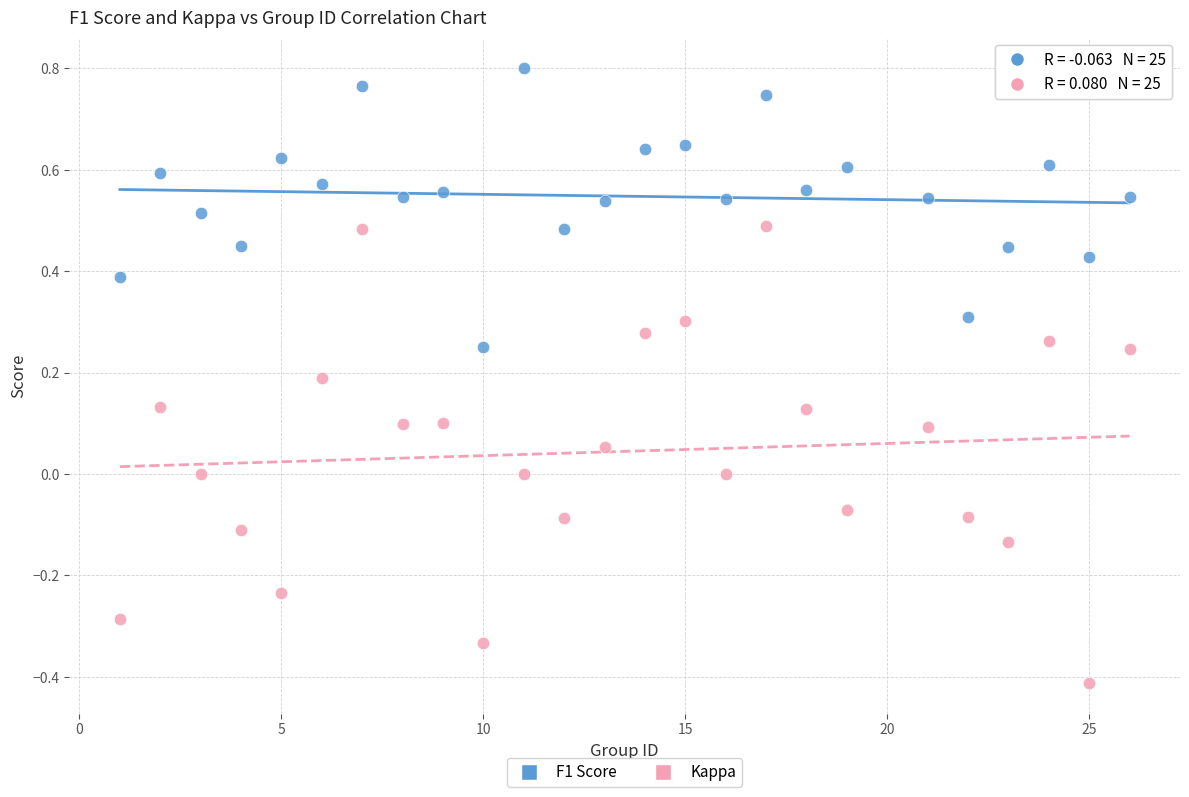

What are all the series names shown in the legend?

F1 Score, Kappa